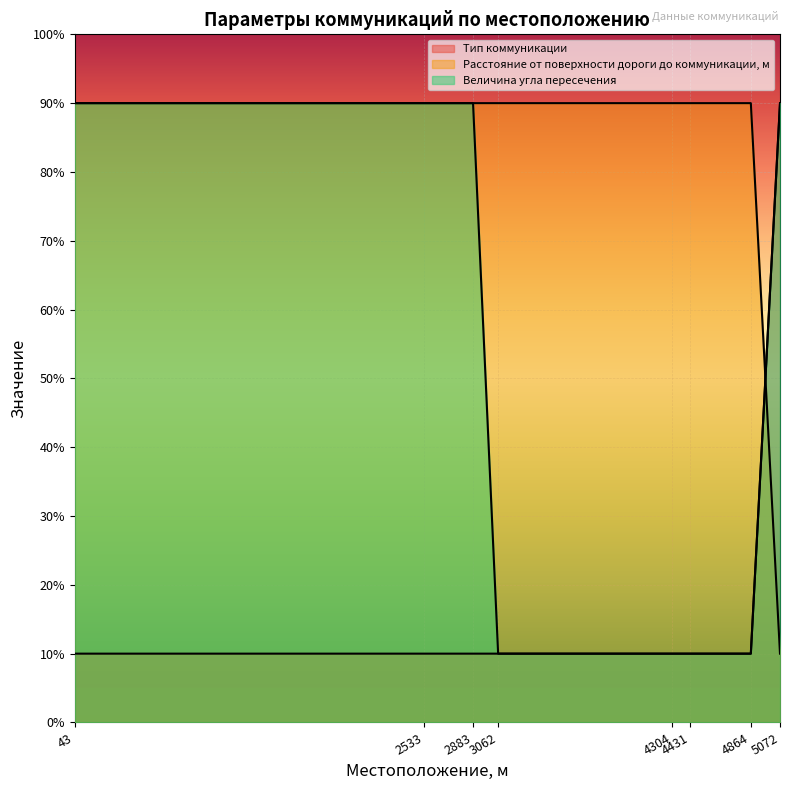

What is the maximum value for Расстояние от поверхности дороги до коммуникации, м?

90